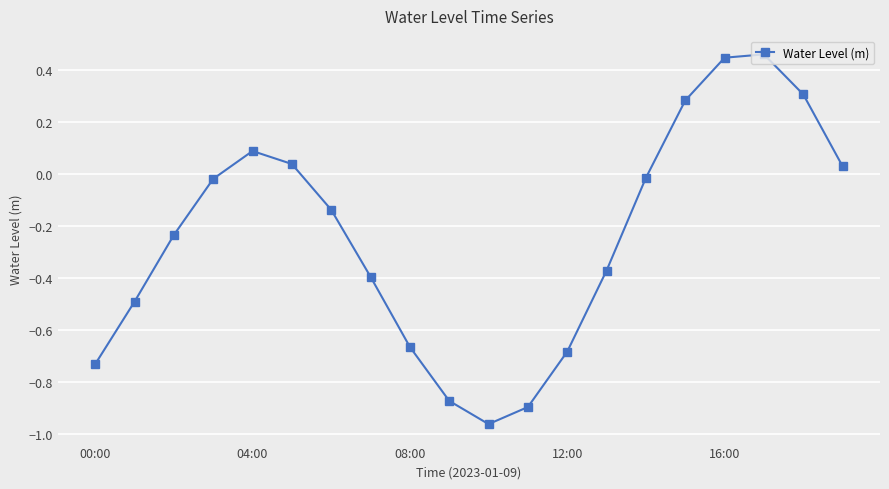

Count the number of categories in the chart.

20